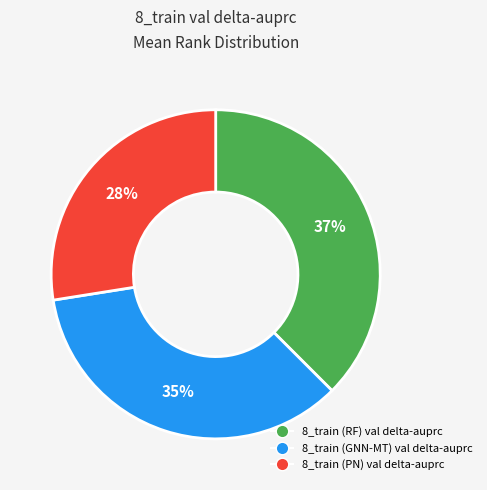

To the nearest percent, what portion does 8_train (GNN-MT) val delta-auprc represent?

35%